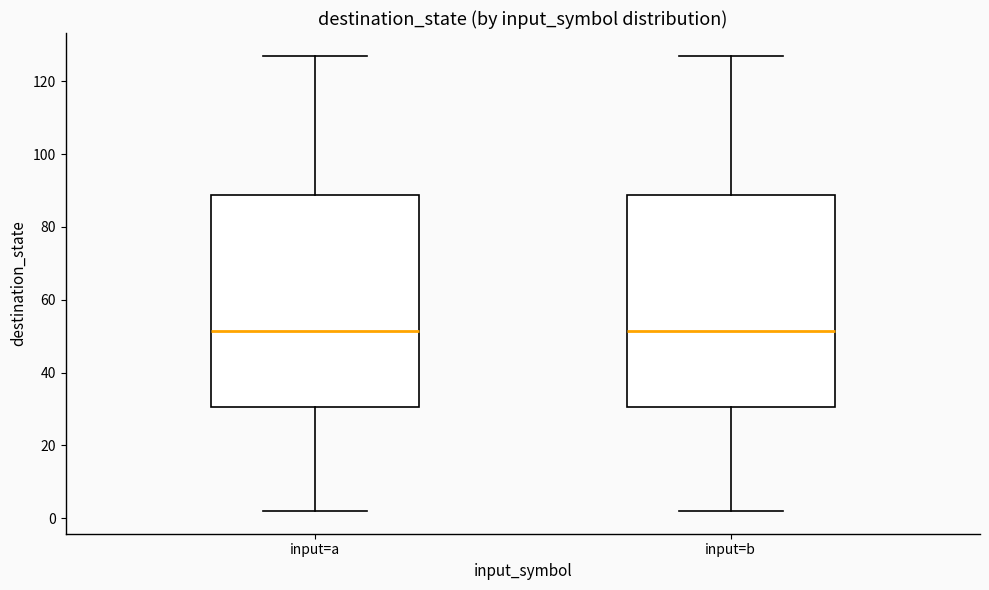

Reading left to right, read every box against the y-axis: the position of its median line, the range the box covers, and the ends of its whiskers. The values are not printed on the chart, so give them approximately, as read against the axis.

input=a: median 52, box 30 to 88, whiskers 2 to 128
input=b: median 52, box 30 to 88, whiskers 2 to 128